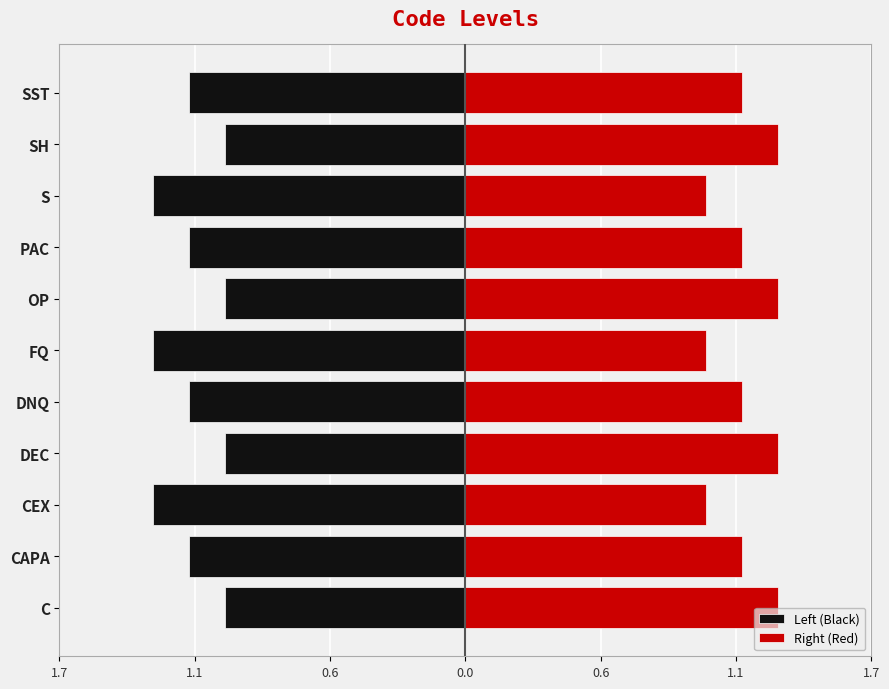

Reading left to right, list all the values displayed in this chart.

Left (Black): -1.0	-1.1	-1.3	-1.0	-1.1	-1.3	-1.0	-1.1	-1.3	-1.0	-1.1
Right (Red): 1.3	1.1	1.0	1.3	1.1	1.0	1.3	1.1	1.0	1.3	1.1